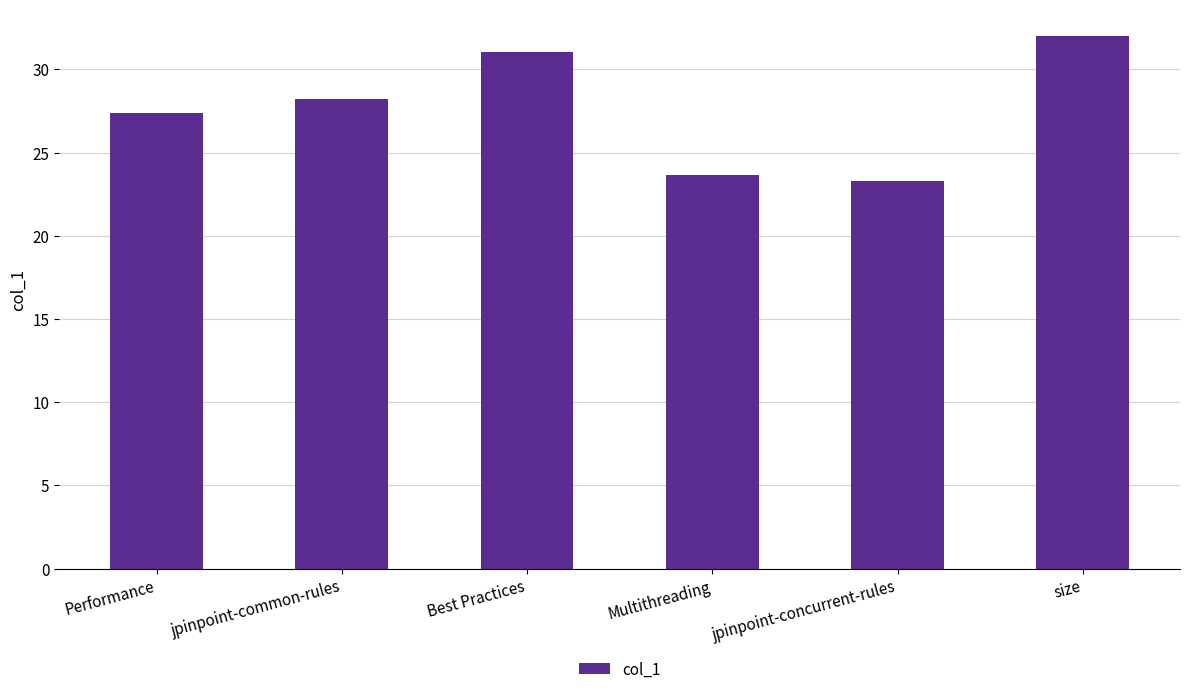

At which label does the data first exceed 28?

jpinpoint-common-rules